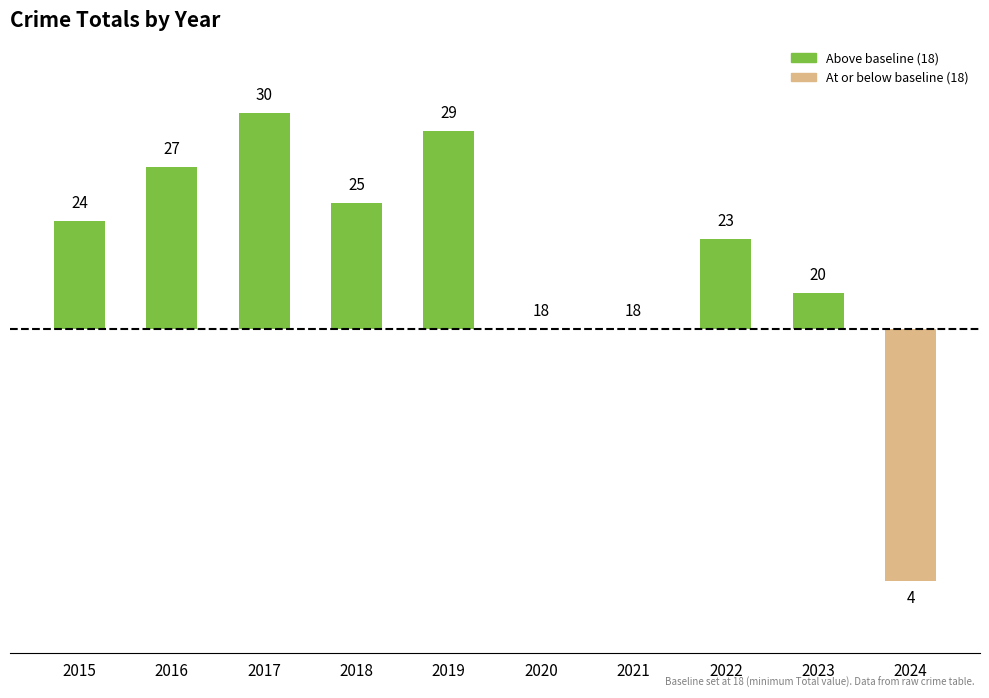

What is the change in value from 2016 to 2024?

-23